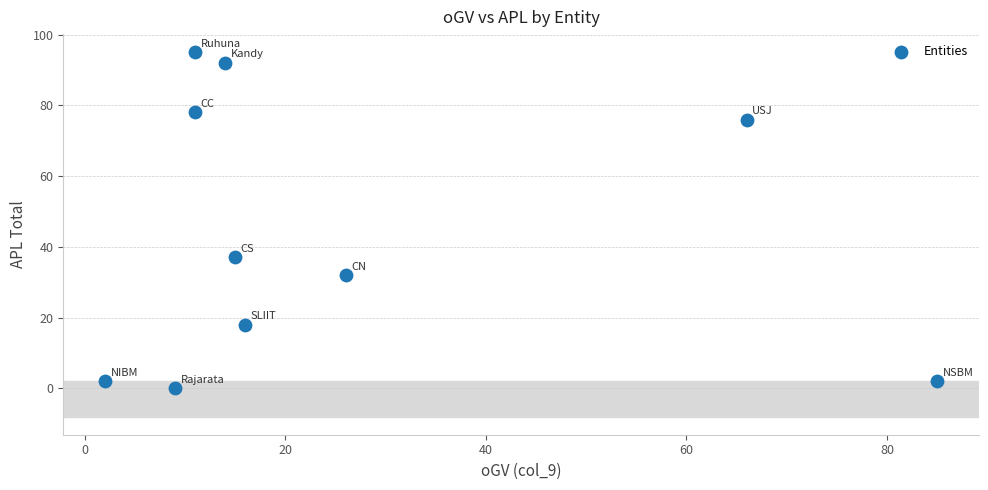

What Y value in the scatter plot is closest to 47?

37